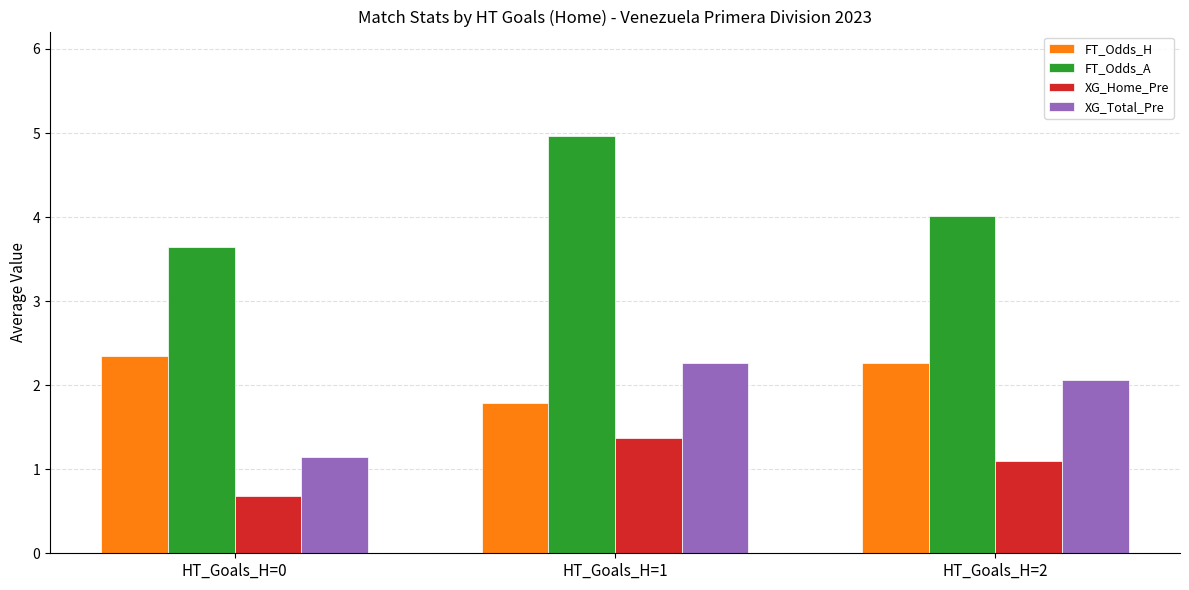

What is the total value across all series at HT_Goals_H=1?

10.4